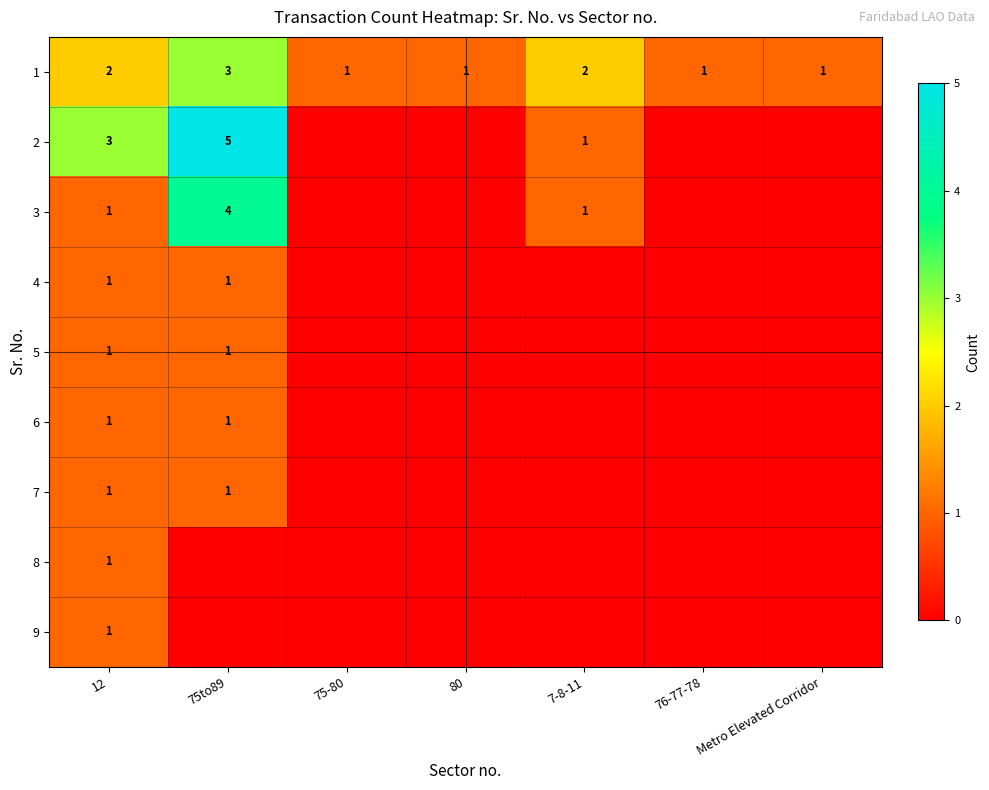

True or false: 6 has a value of 1 at 75to89.

True